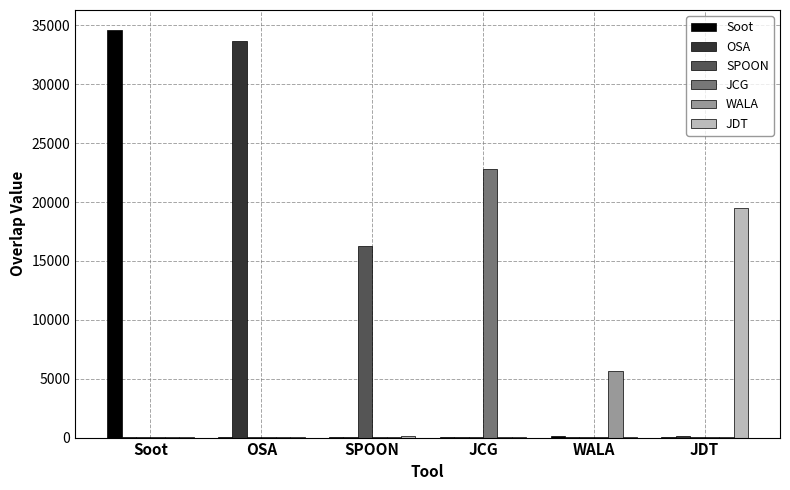

How many groups of bars are there?

6